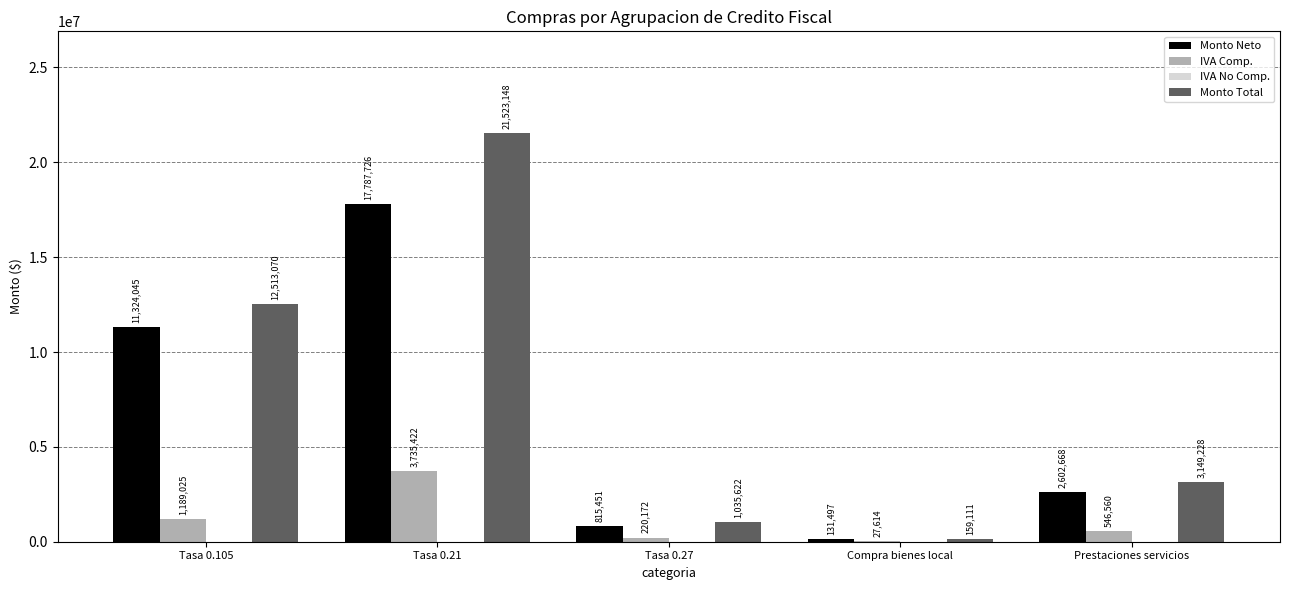

Where is Monto Neto nearest to the value 8959611?

Tasa 0.105